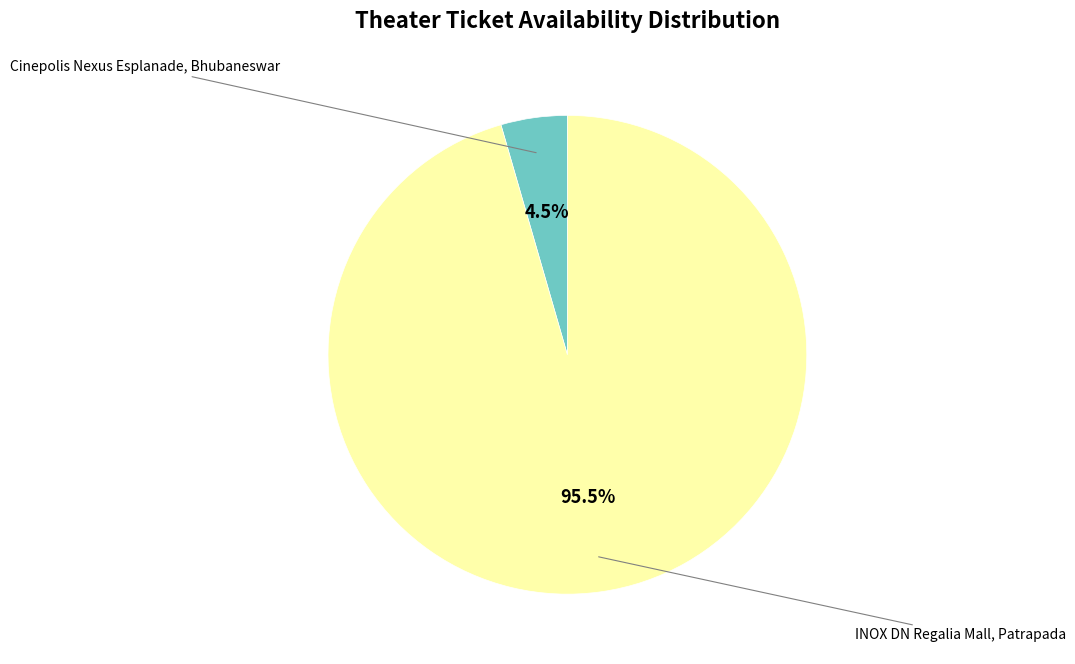

Is there any slice that represents more than half of the pie?

Yes